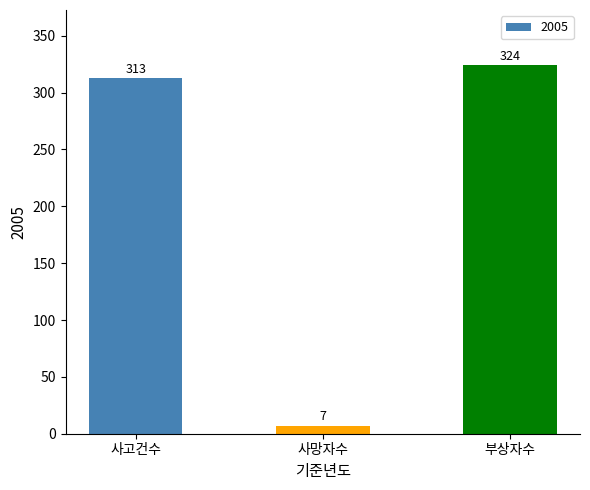

Rank the categories by value from highest to lowest.

부상자수, 사고건수, 사망자수